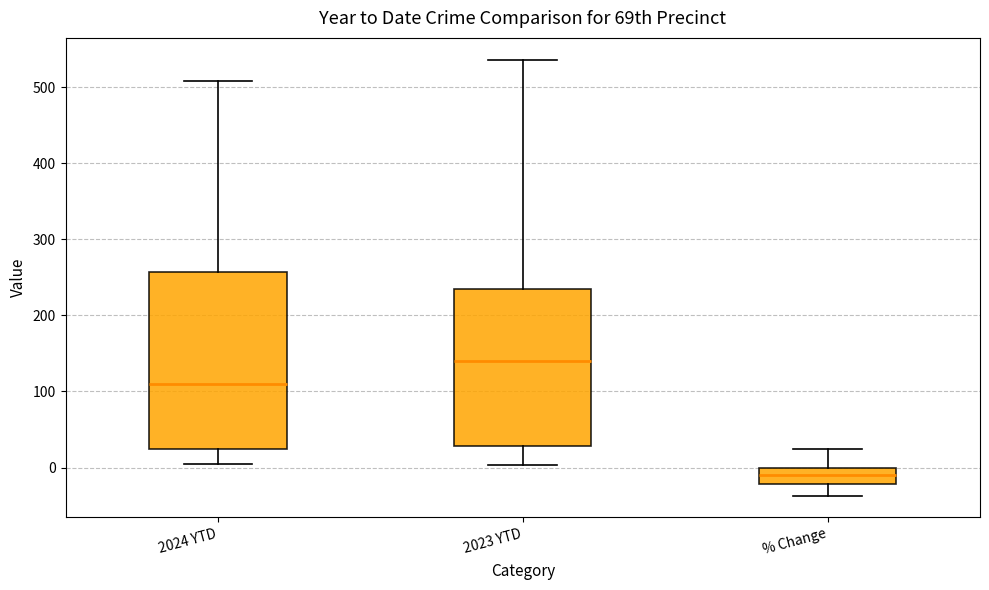

Which box's median line is the highest?

2023 YTD